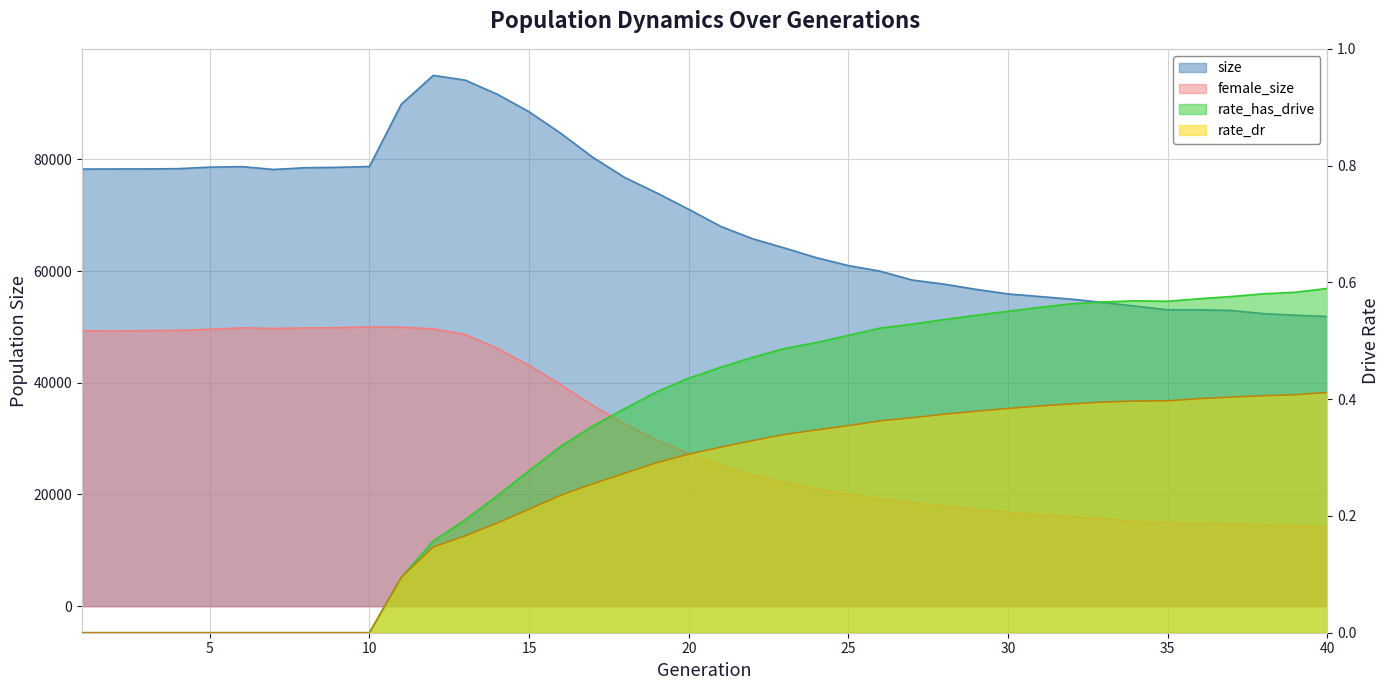

Which has a higher value, 16 or 14?

14